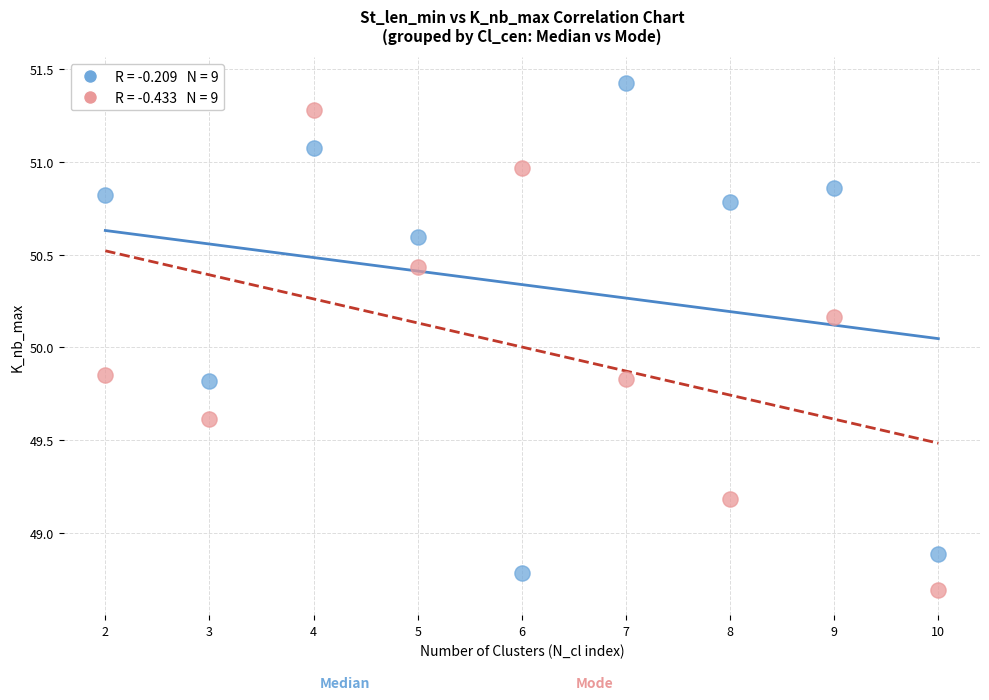

Across all data points, what is the range of Y values (max minus min)?

2.7